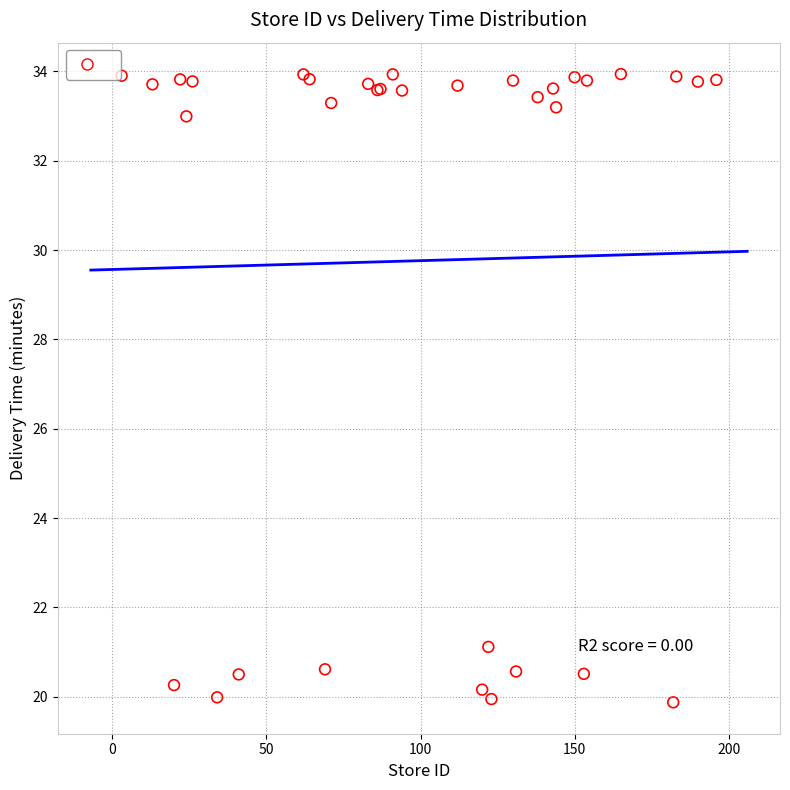

What Y value in the scatter plot is closest to 26?

21.1